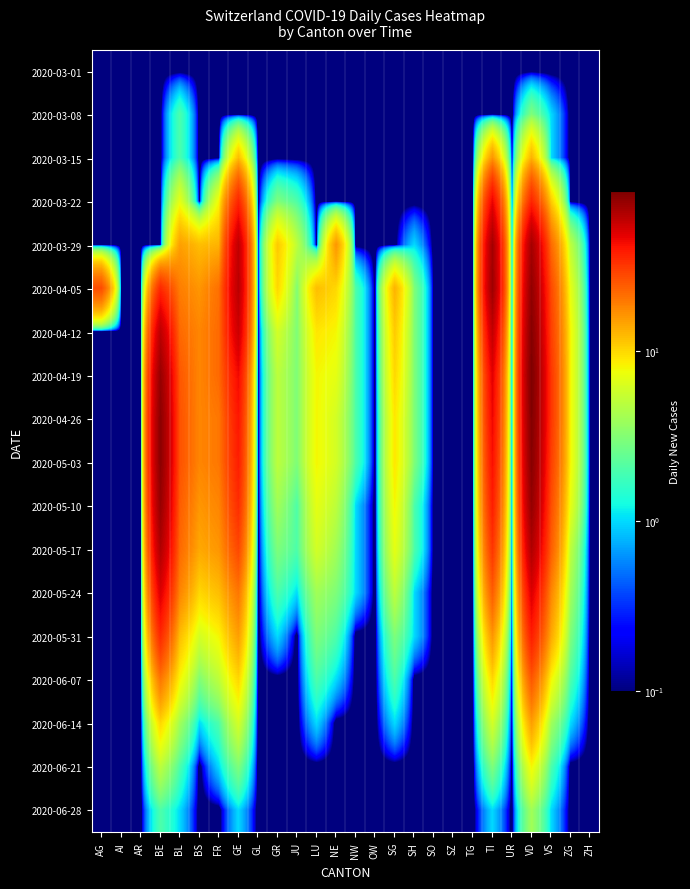

Rank the series at JU from lowest to highest value.

2020-03-01, 2020-03-08, 2020-03-15, 2020-05-31, 2020-06-07, 2020-06-14, 2020-06-21, 2020-06-28, 2020-05-24, 2020-03-22, 2020-05-10, 2020-05-17, 2020-04-05, 2020-04-12, 2020-04-19, 2020-04-26, 2020-05-03, 2020-03-29